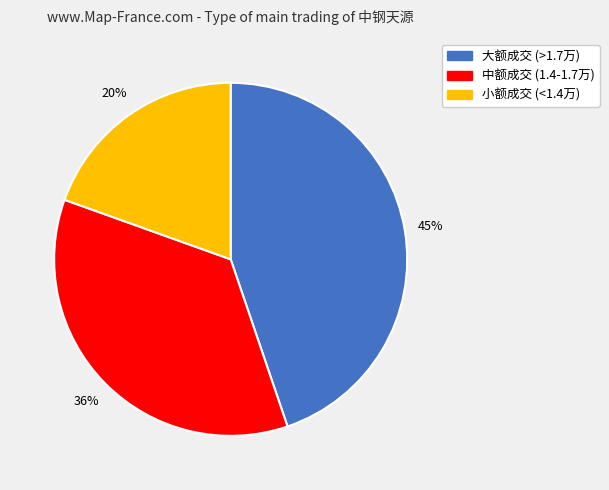

Which category has the smallest portion of the pie?

小额成交 (<1.4万)